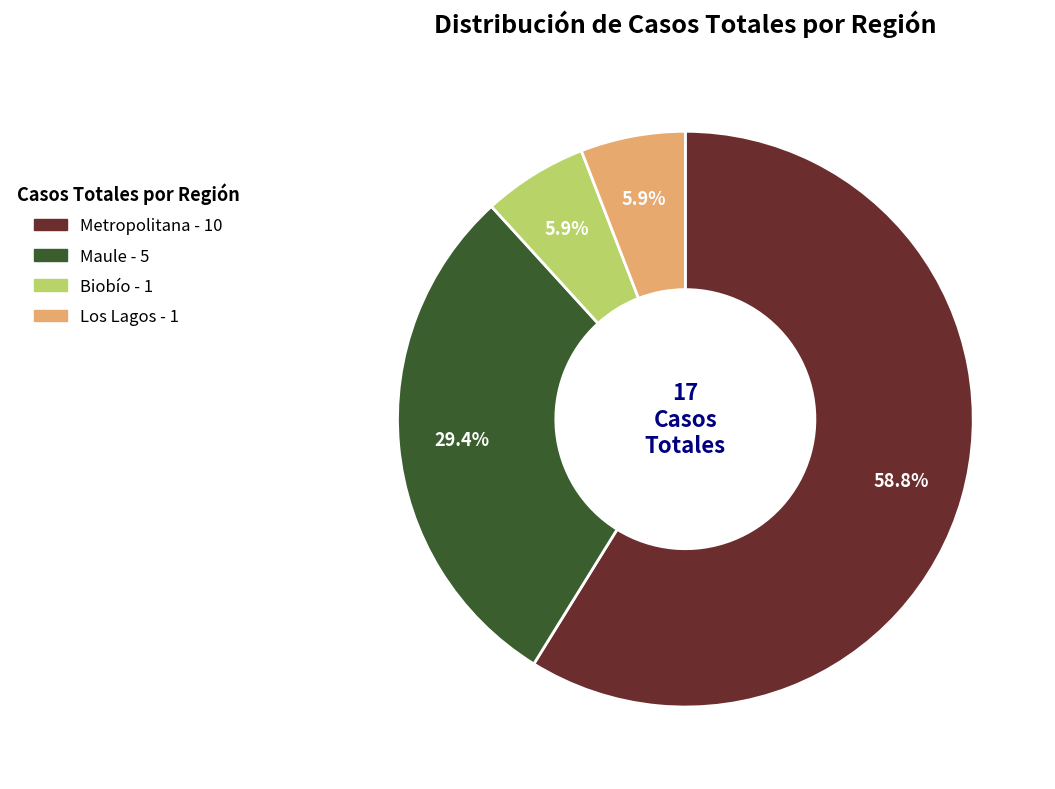

What percentage is NOT represented by Metropolitana?

41.2%